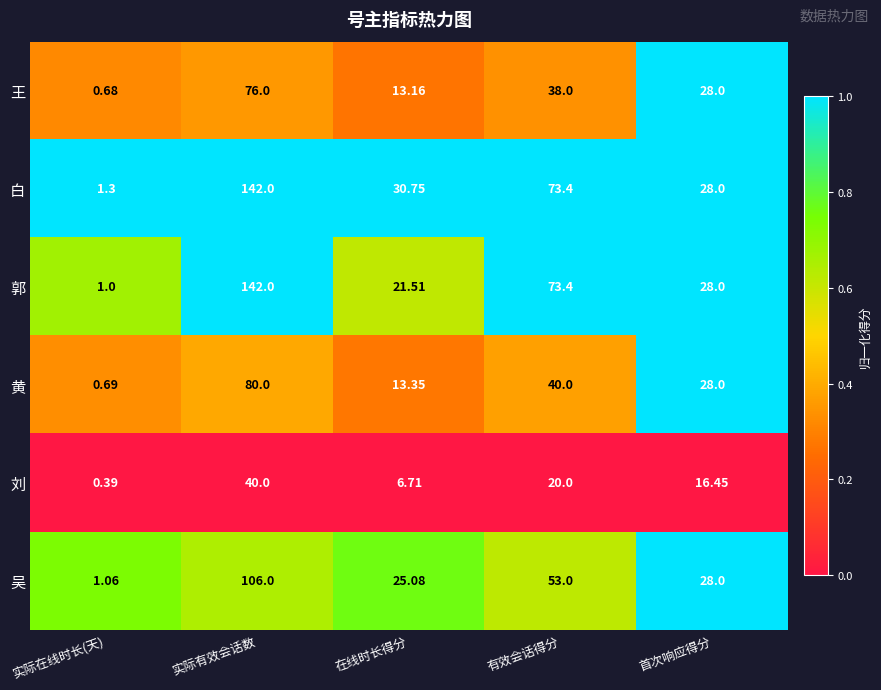

Which series has the widest spread of values?

郭